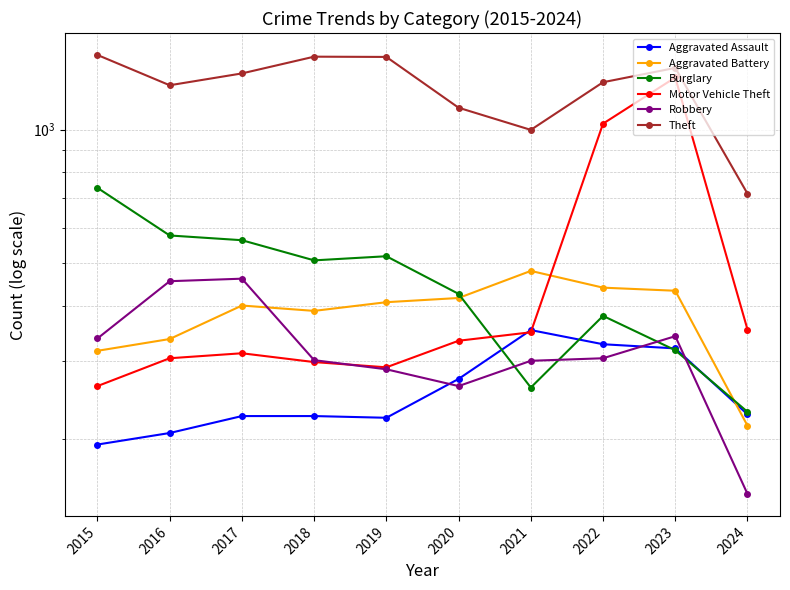

How many values in the Aggravated Assault series are below 227?

5